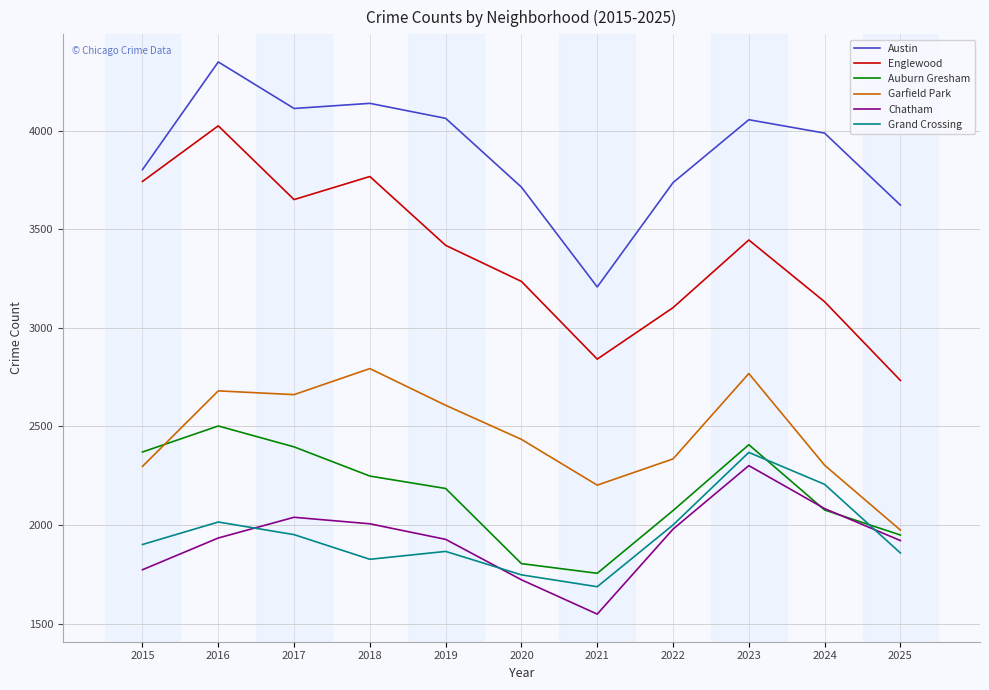

Is the value of Auburn Gresham at 2016 greater than the value of Garfield Park at 2017?

No